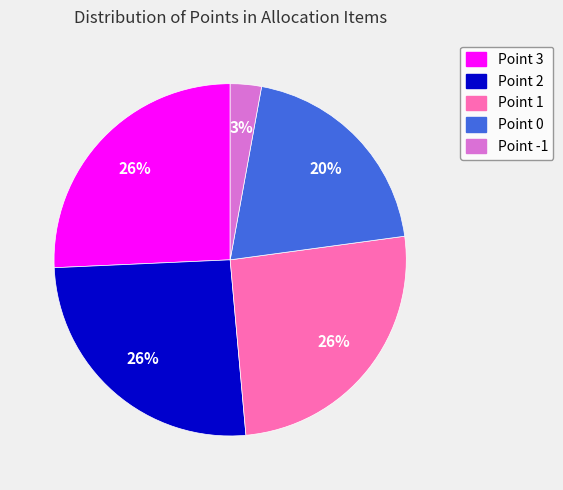

Does Point 0 represent more than half of the total?

No